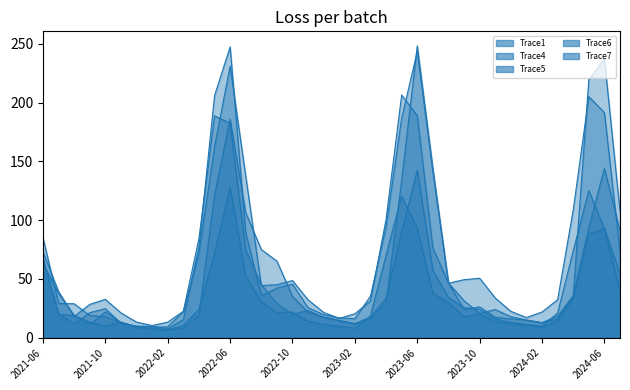

The value of Trace1 at 2023-04 is 50.1. True or false?

False